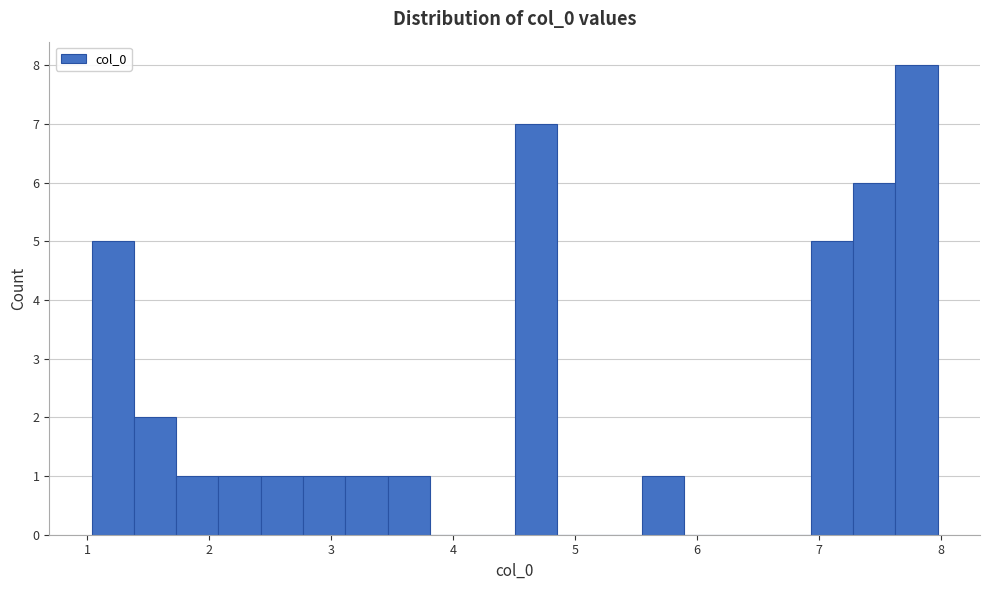

Read against the x-axis, roughly where is the centre of the tallest bar?

7.8